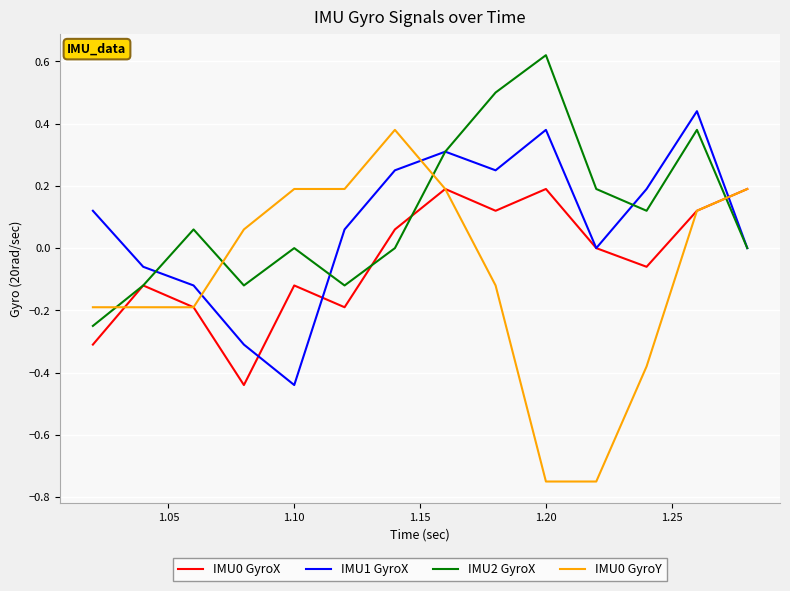

What is the difference between the second highest and second lowest values in the IMU1 GyroX series?

0.7